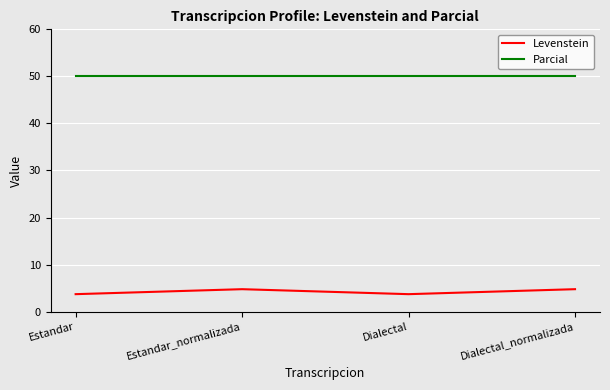

Reading left to right, extract all data points from this chart.

Levenstein: 3.7	4.8	3.7	4.8
Parcial: 50.0	50.0	50.0	50.0